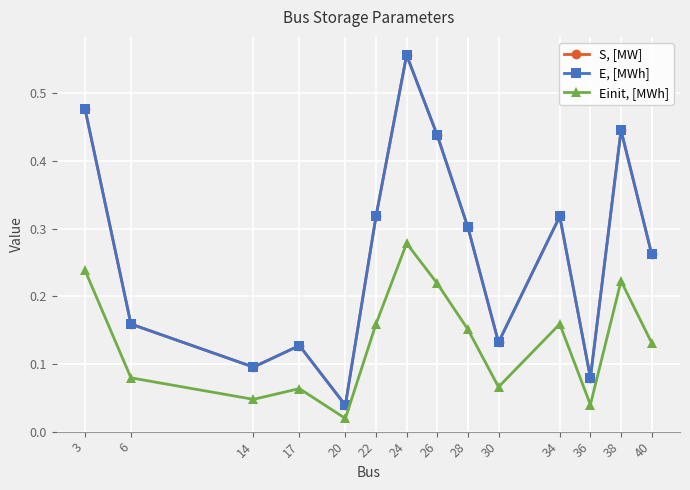

Is this an area chart (filled region under the line)?

No